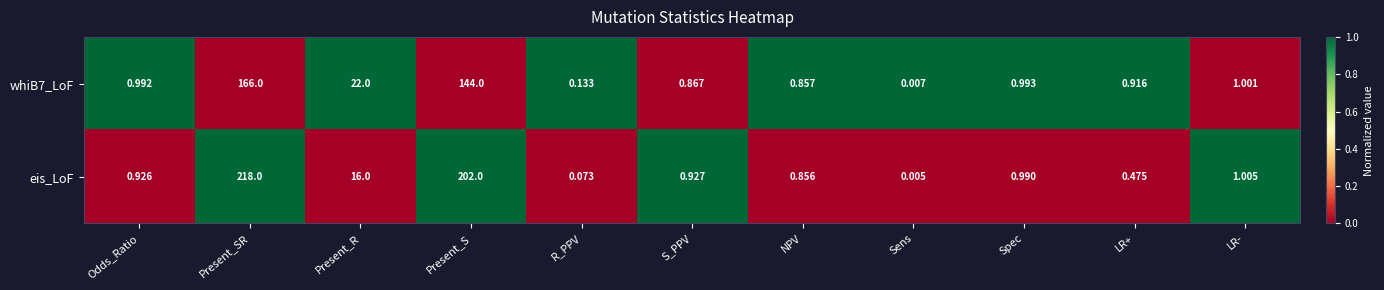

At how many categories does at least one series exceed 0?

11